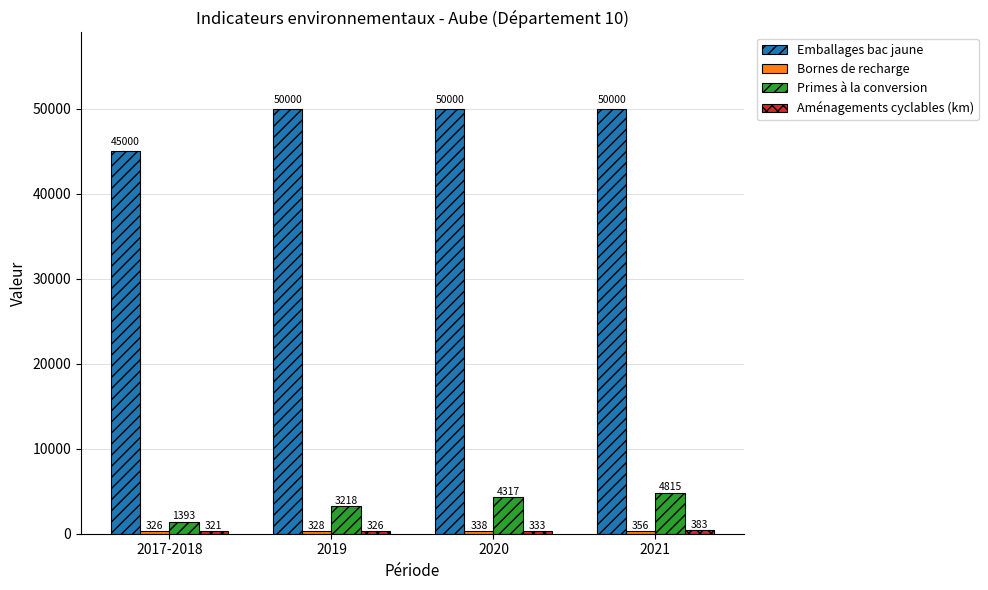

What is the label of the 4th bar from the left?

2021